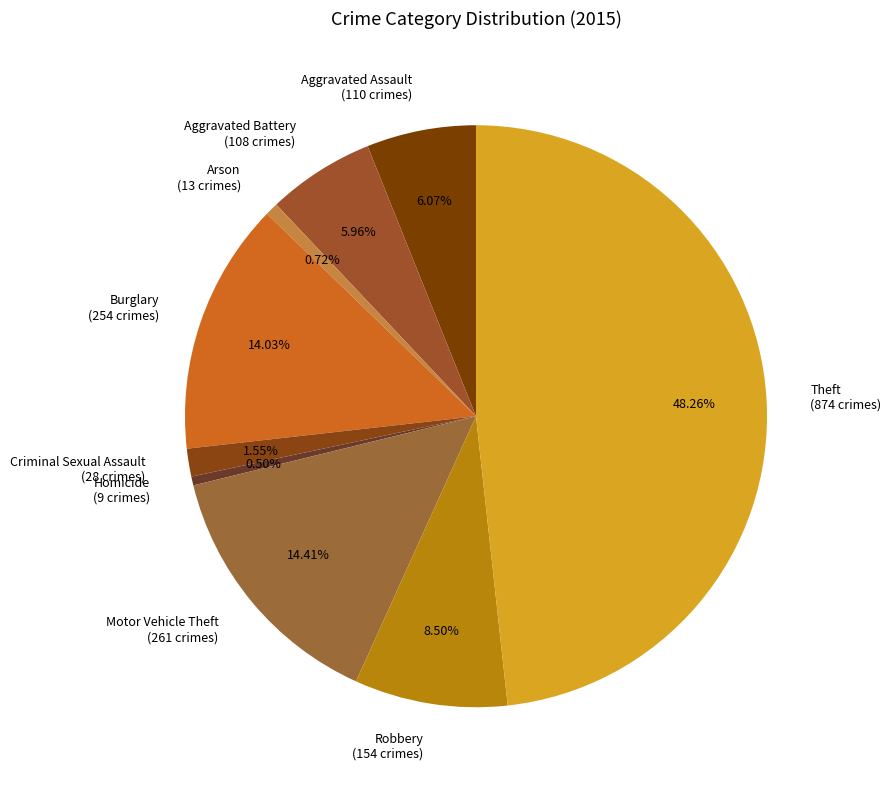

Count the number of slices in the pie.

9